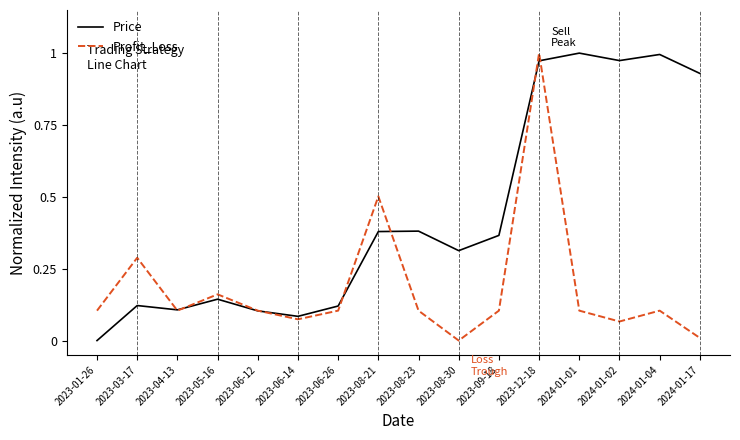

What position from the right is 2023-05-16?

13